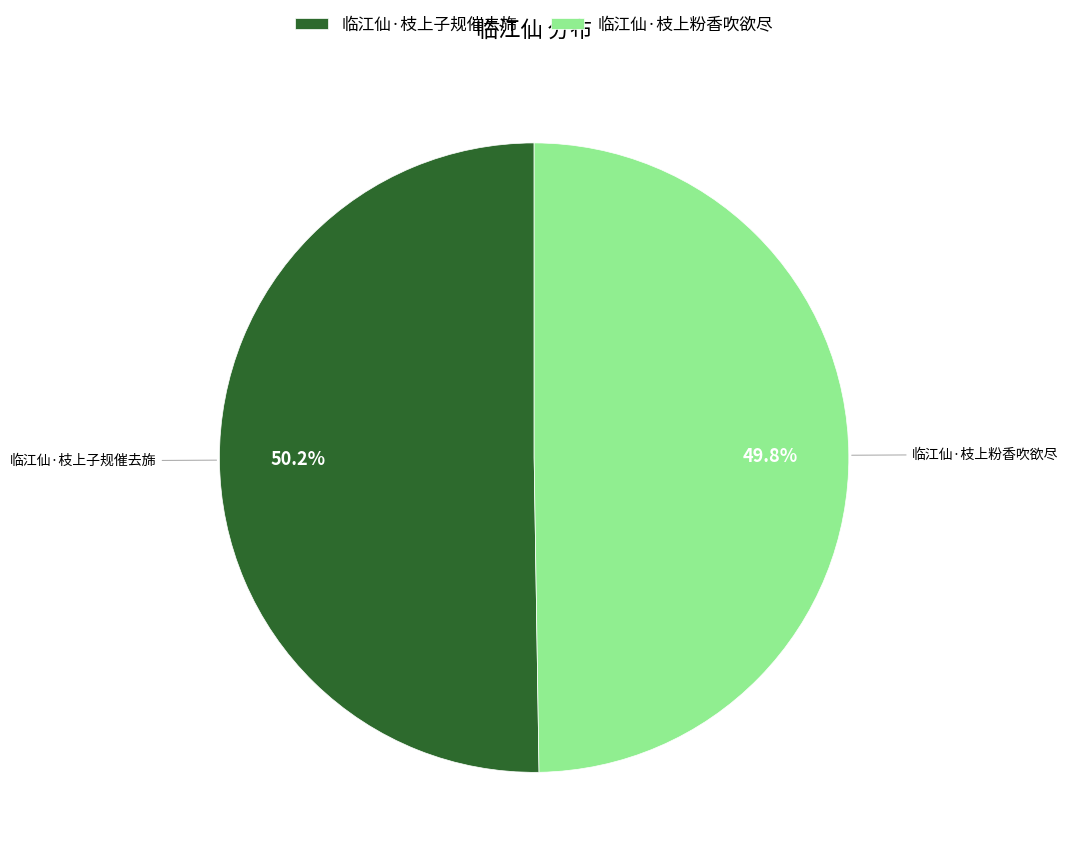

What is the total percentage of 临江仙·枝上粉香吹欲尽 and 临江仙·枝上子规催去旆?

100.0%